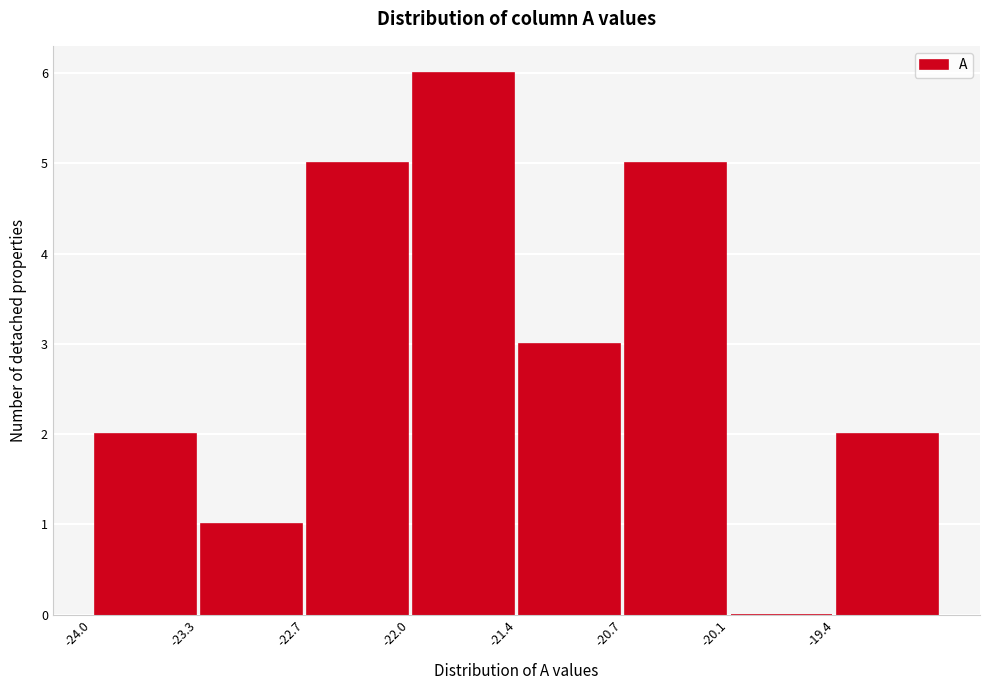

Over which range of the x-axis is the bar tallest?

-22.0 to -21.4